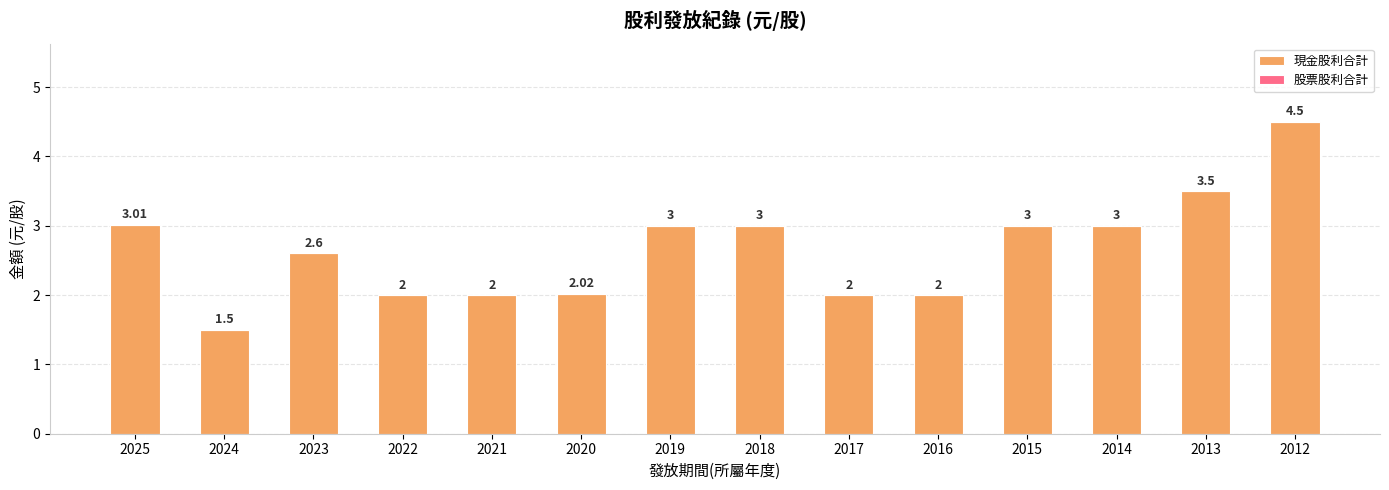

What is the average value?

2.7